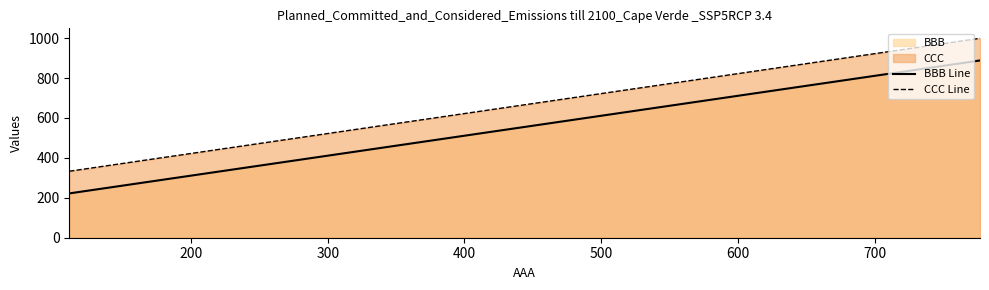

Which series has the largest total across all categories?

CCC Line